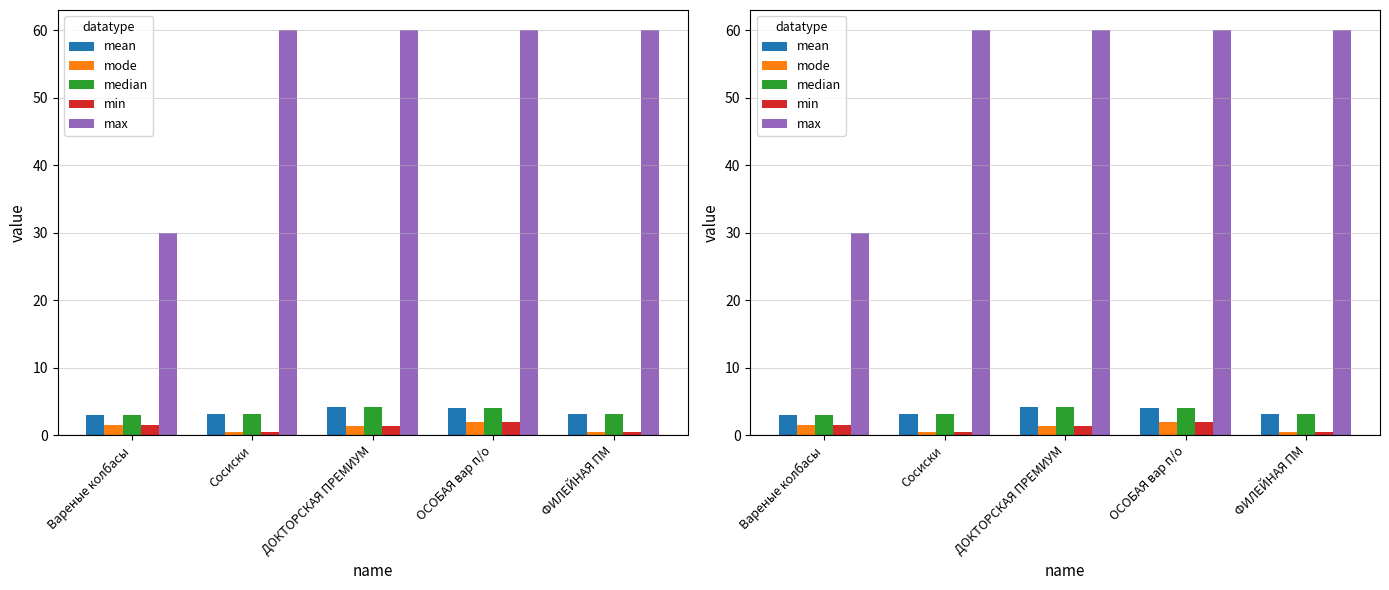

Which series has the largest total across all categories?

max